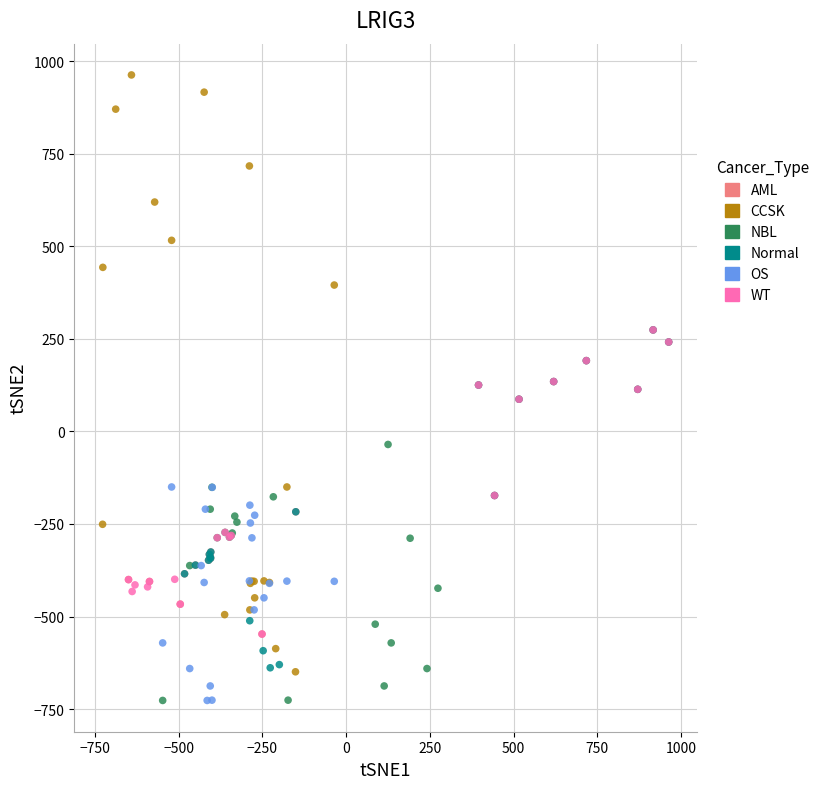

Which series has the widest spread of Y values?

CCSK